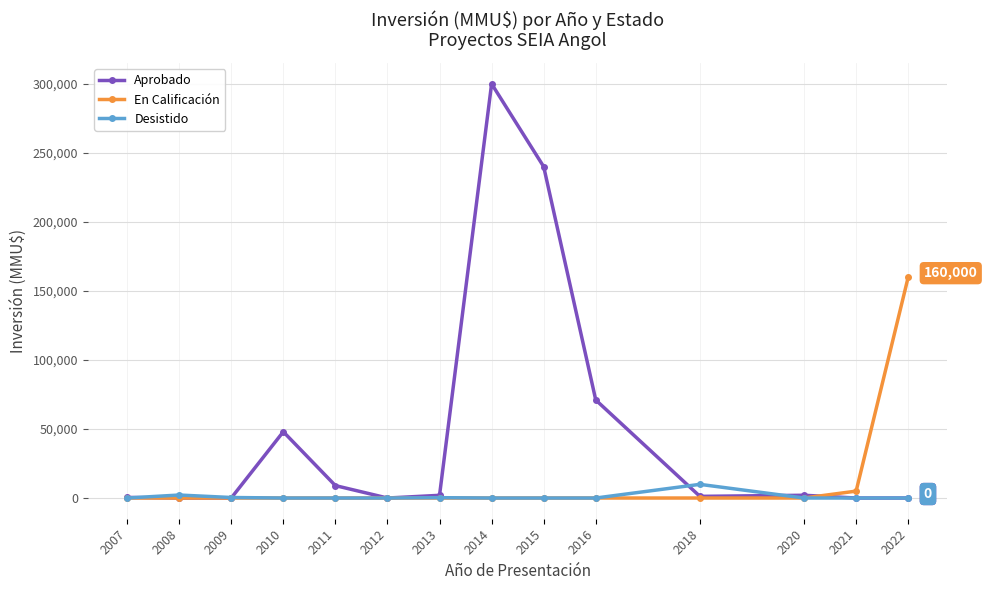

List the series in order of their overall mean, highest first.

Aprobado, En Calificación, Desistido